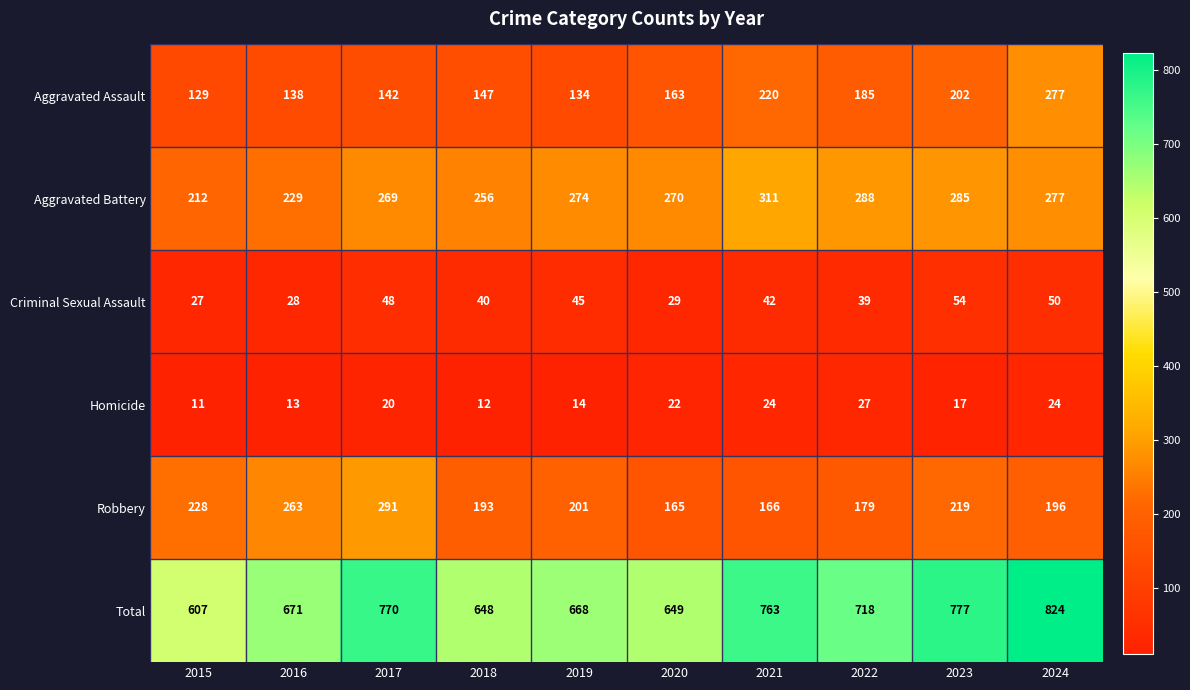

At which label does Criminal Sexual Assault first exceed 42?

2017